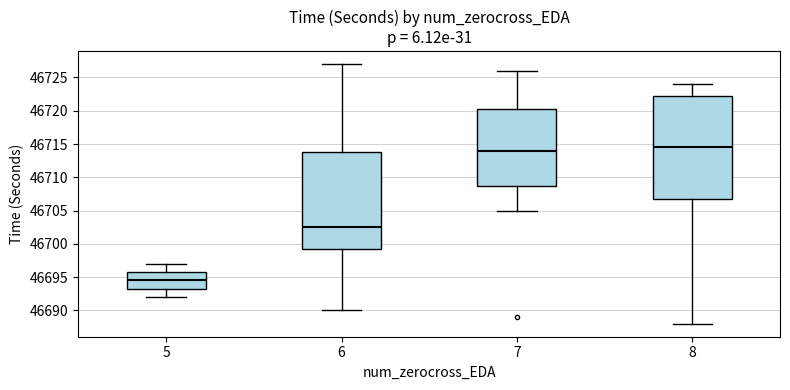

Which box has the highest median line?

8